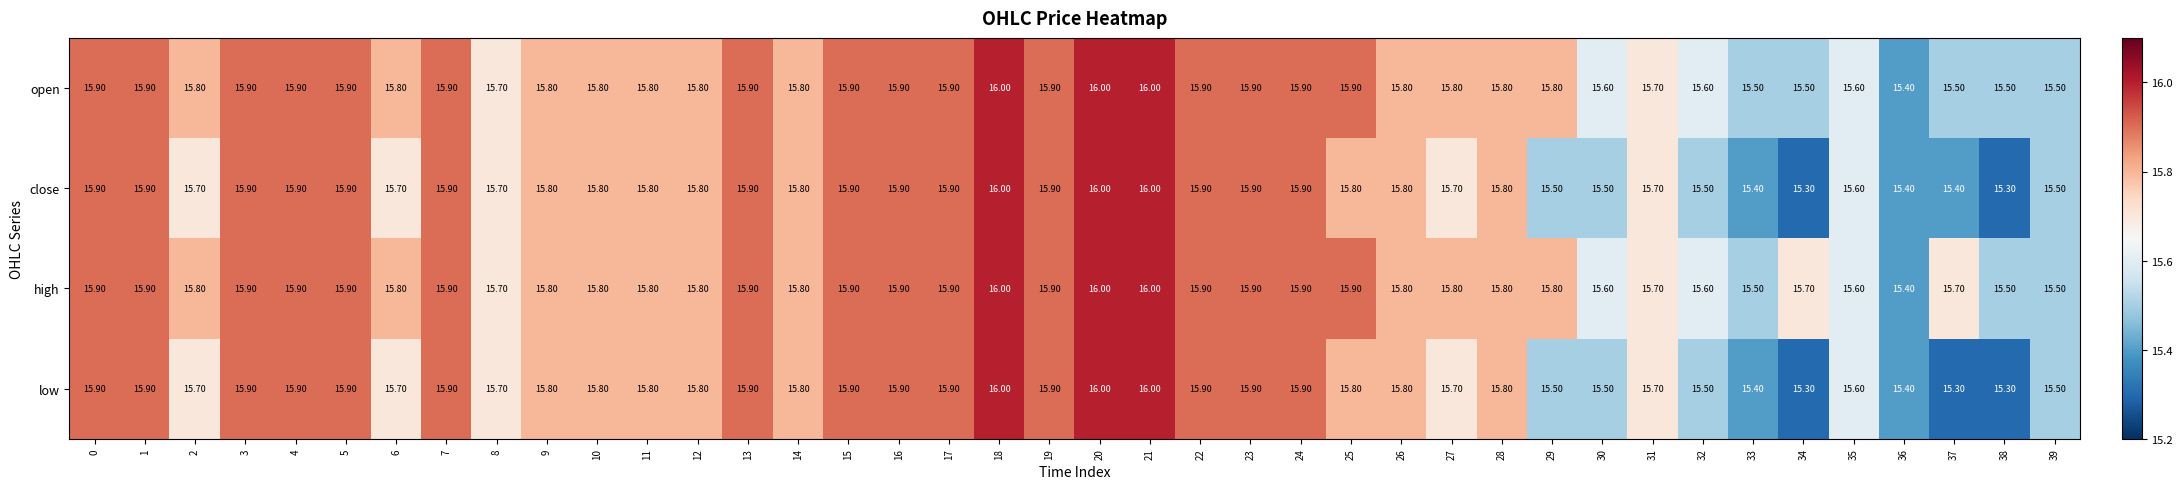

What is the total value across all series at 7?

63.6